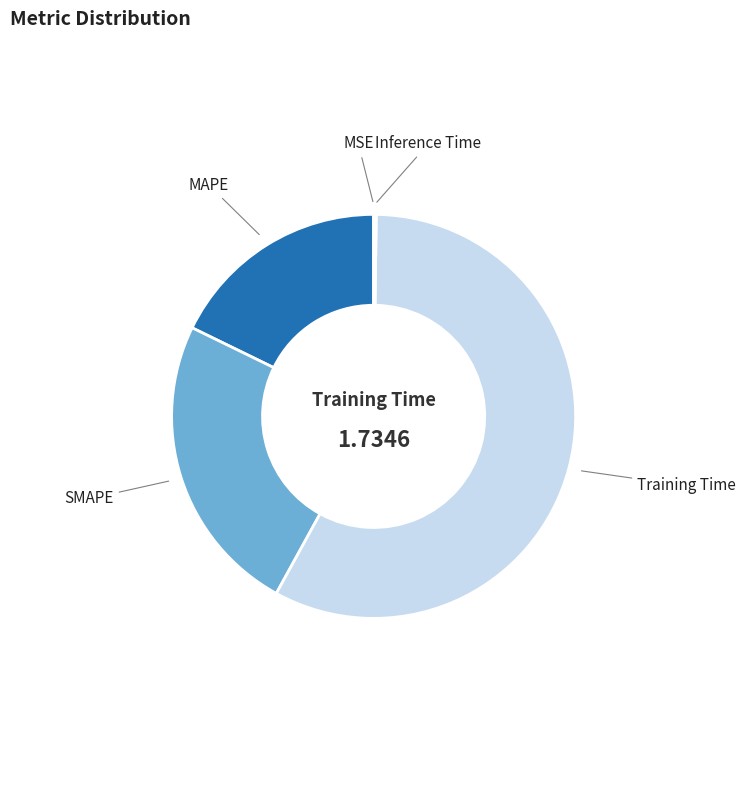

Is there any slice that represents more than half of the pie?

Yes